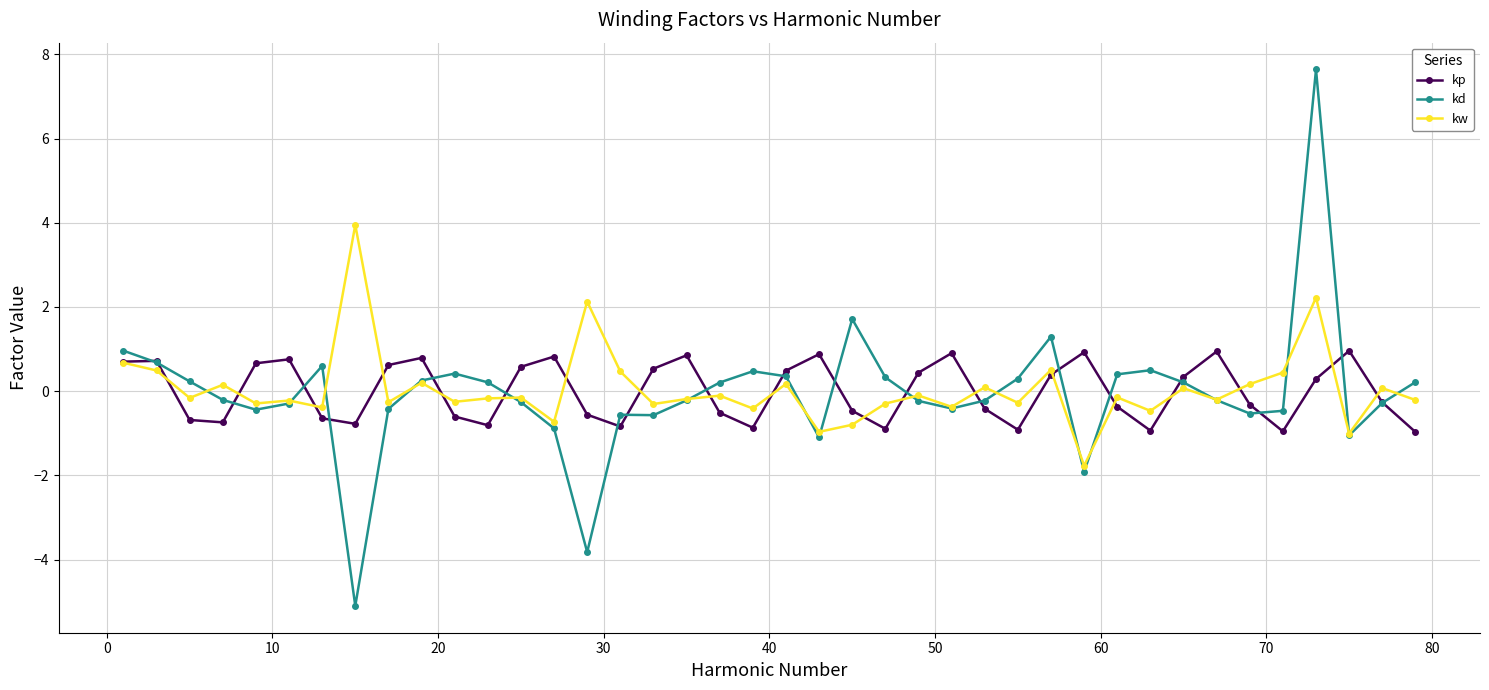

How many values in kw are above zero?

15